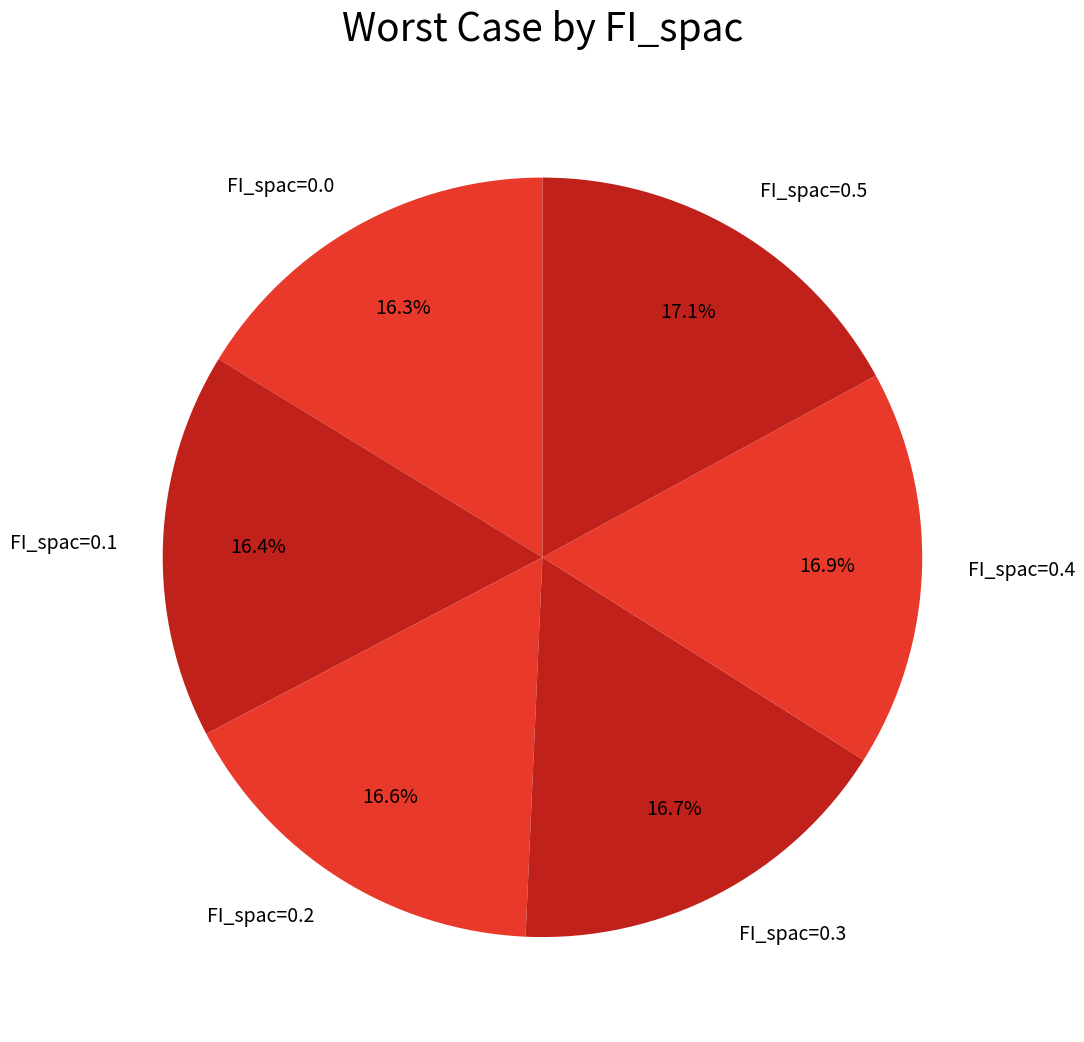

To the nearest percent, what is the combined percentage of FI_spac=0.3 and FI_spac=0.1?

33%